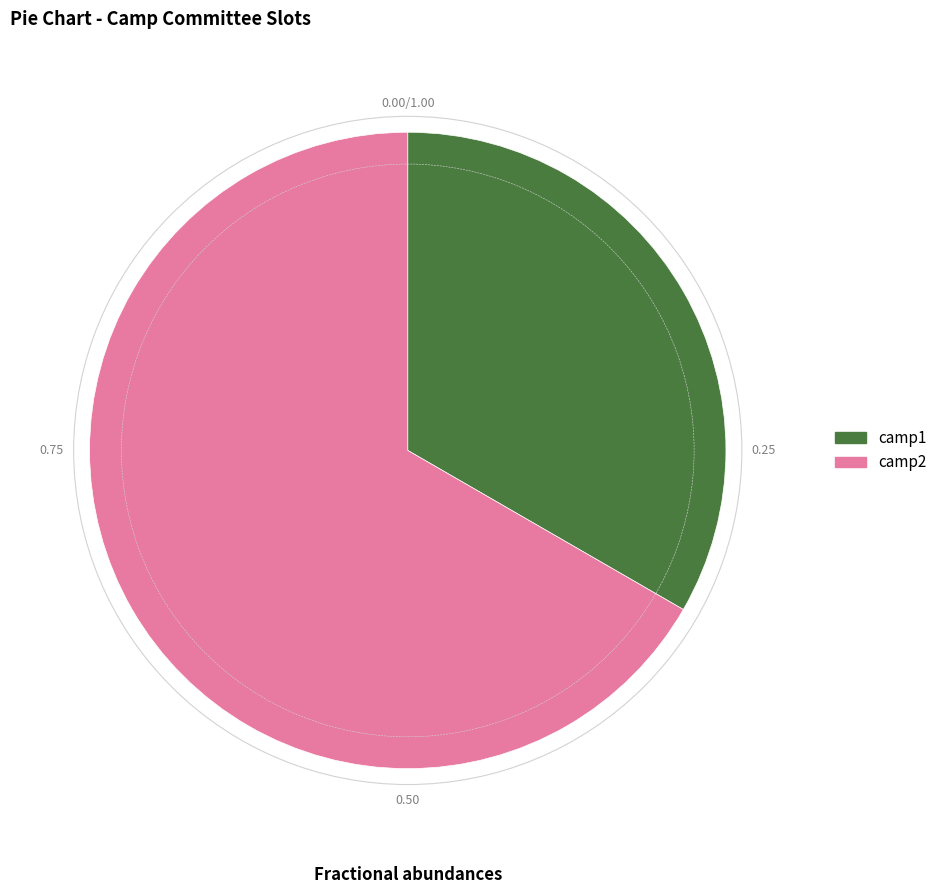

True or false: camp2 accounts for 81% of the total.

False